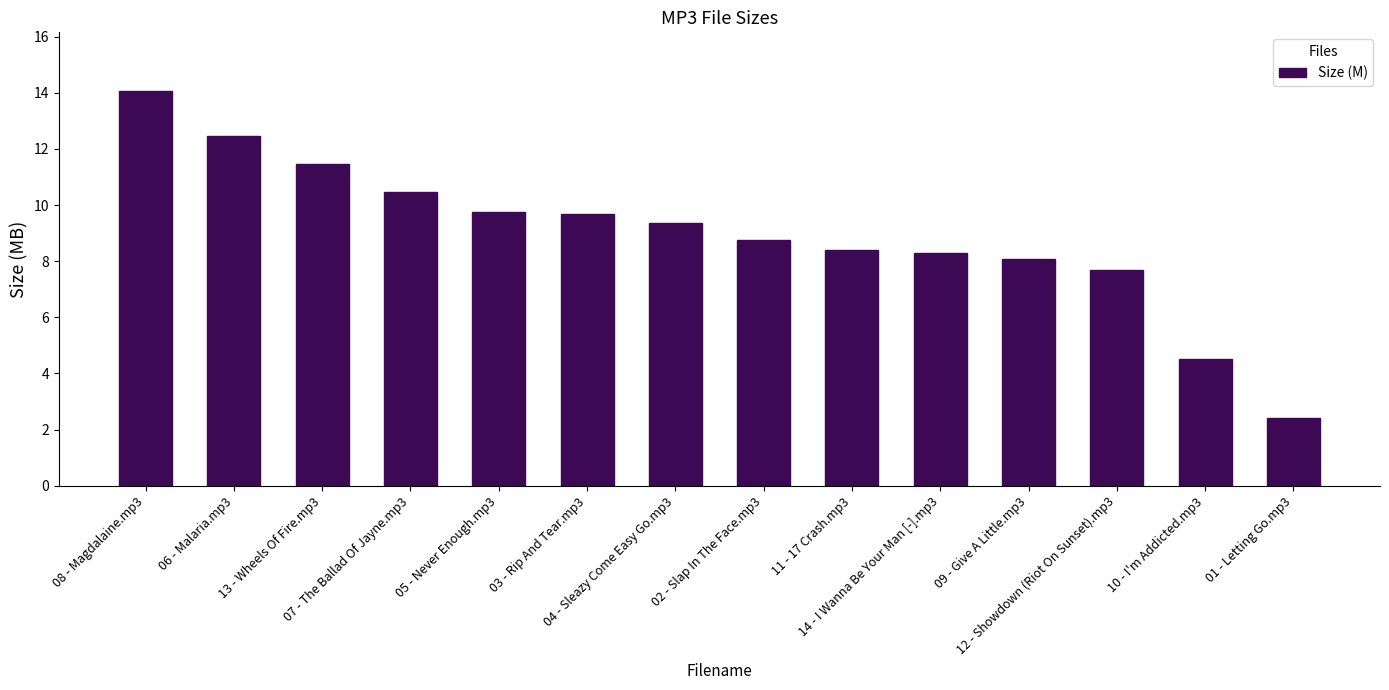

What is the difference between the maximum and minimum values?

11.6